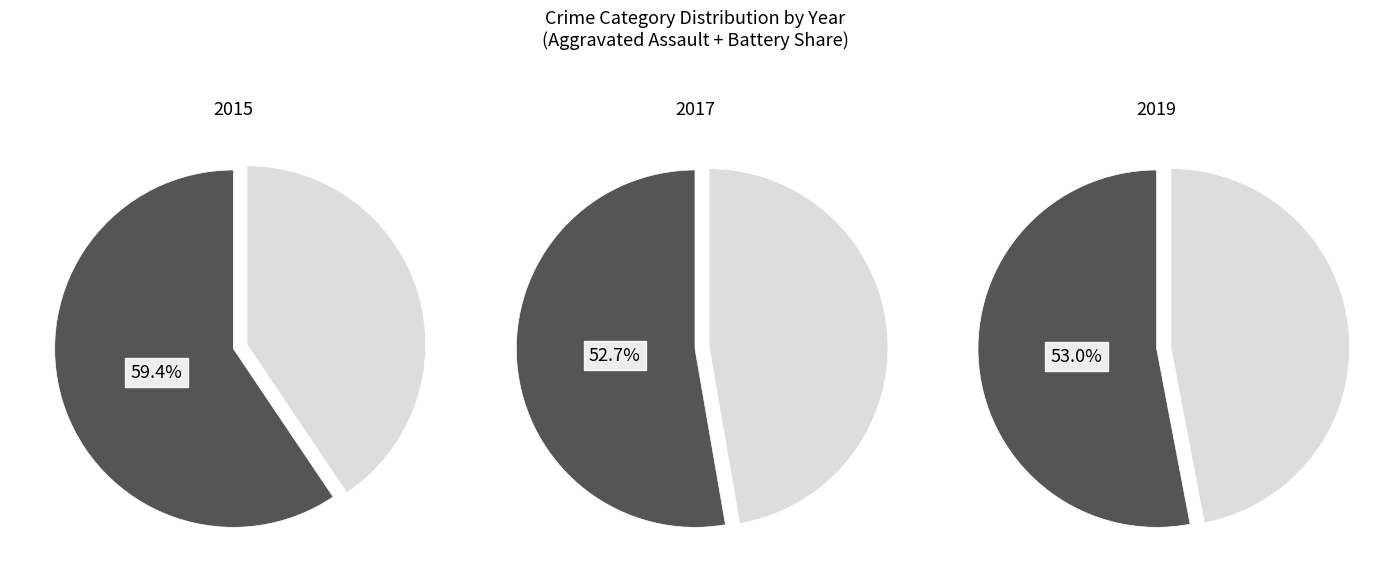

Combined, do 8 and 7 account for over 50%?

No